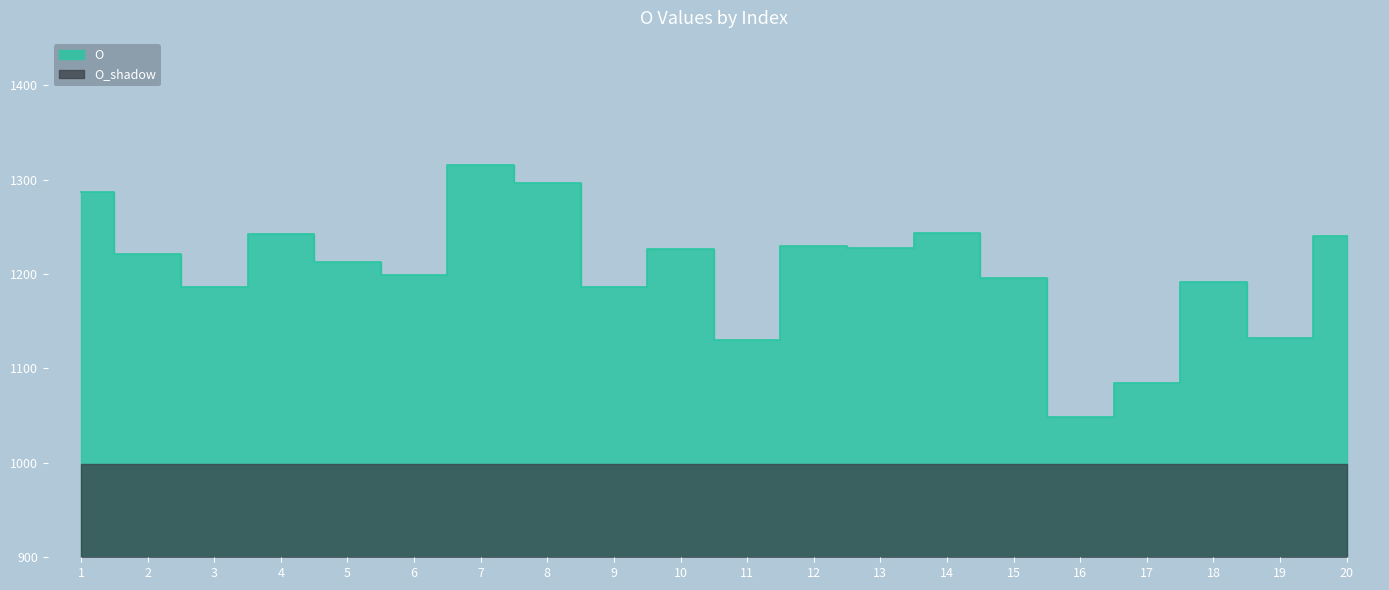

Reading right to left, list all the values displayed in this chart.

1240.4	1131.9	1191.6	1084.3	1048.5	1196.1	1243.5	1227.7	1229.4	1130.2	1226.3	1186.1	1296.3	1315.3	1198.6	1212.4	1241.9	1185.7	1221.2	1286.9